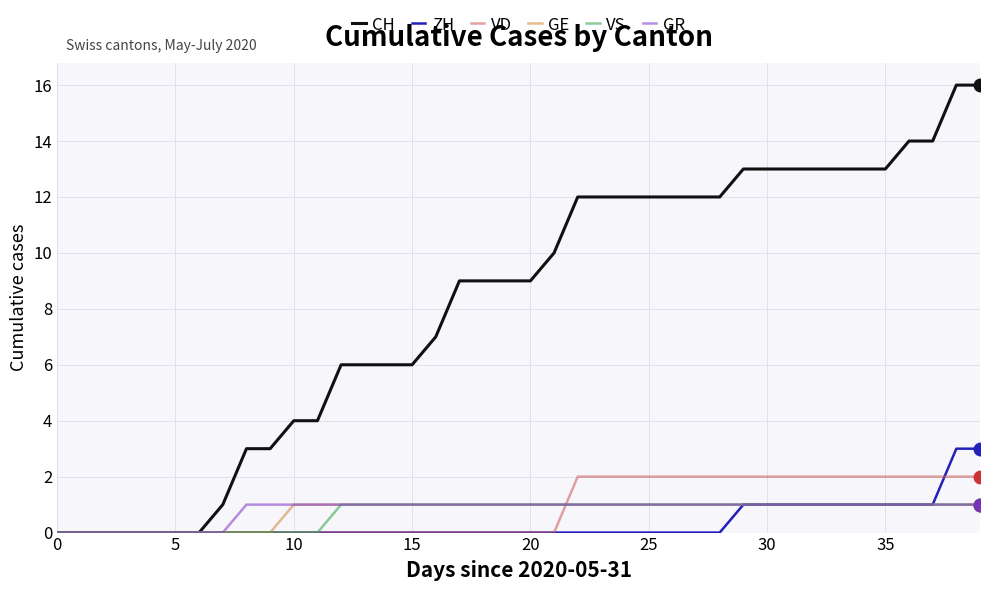

Which series has the largest range (max minus min)?

CH